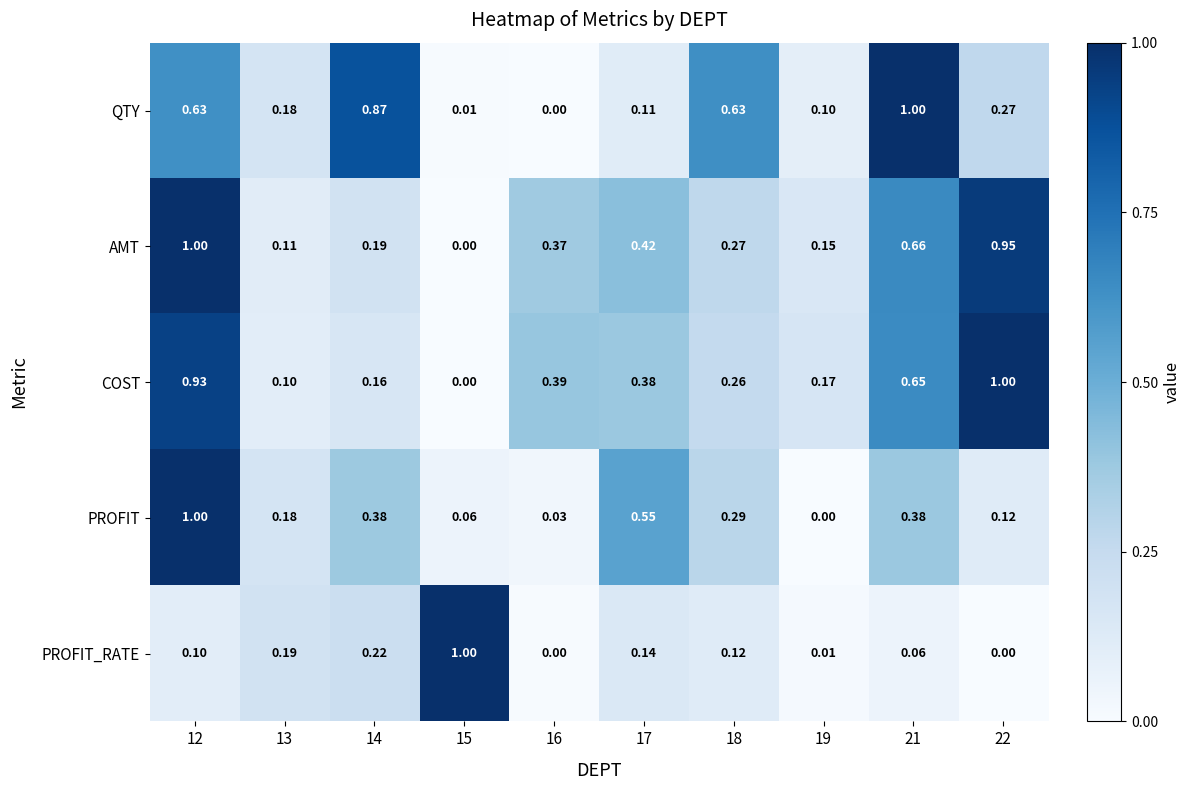

Rank the series at 19 from highest to lowest value.

COST, AMT, QTY, PROFIT_RATE, PROFIT